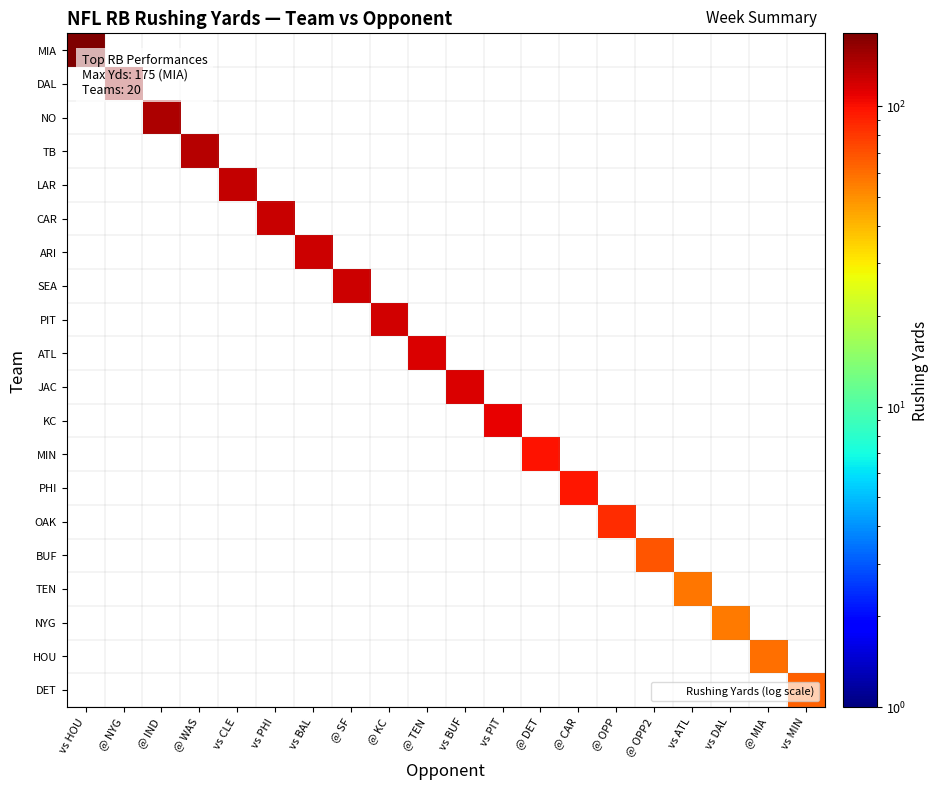

At which category does the chart reach its peak across all series?

vs HOU